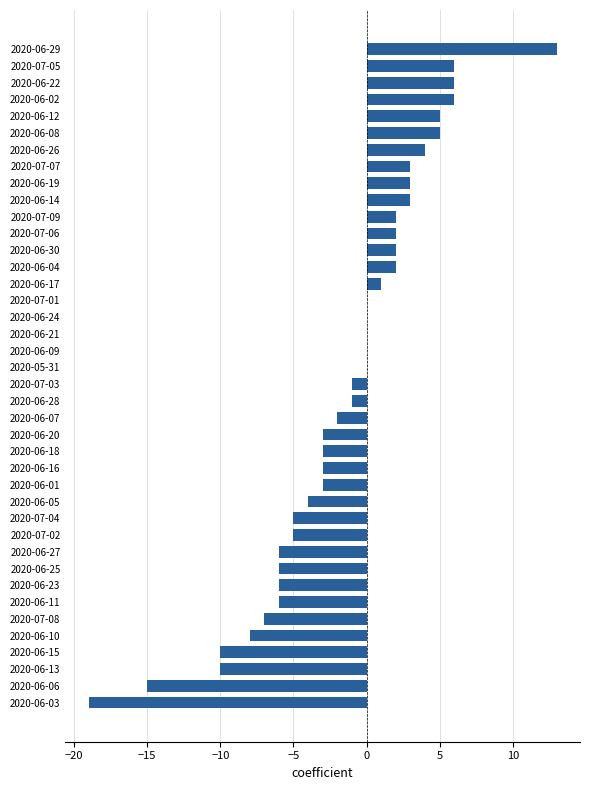

True or false: the data shows -2 at 2020-06-11.

False